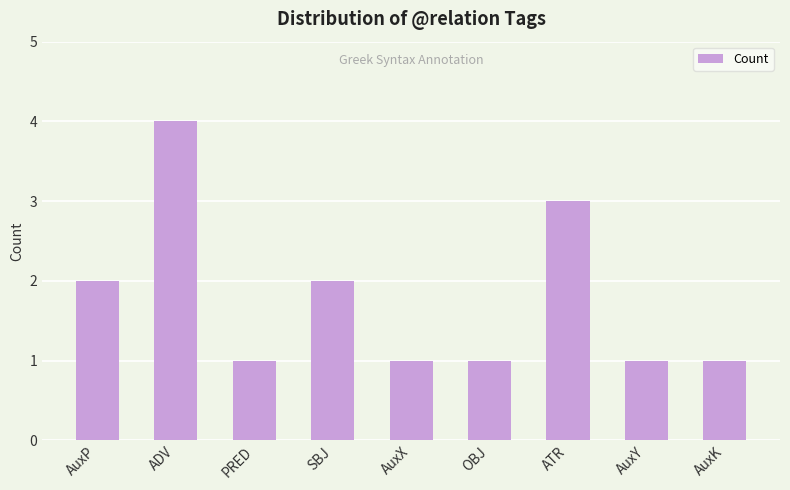

What is the smallest value displayed?

1